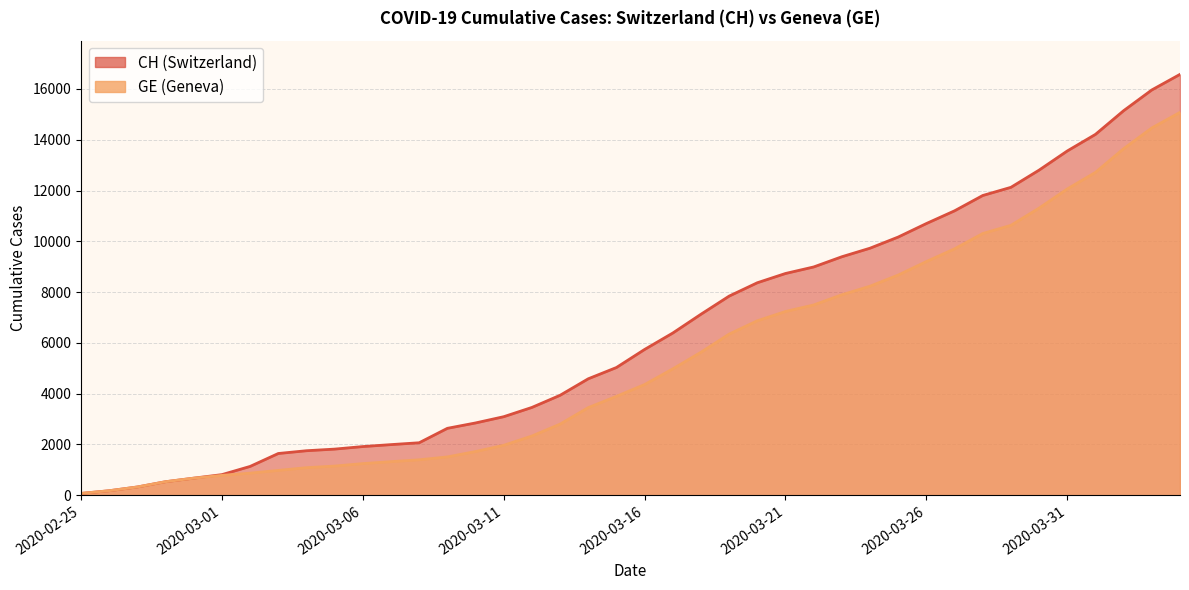

Rank the series by their maximum value, from lowest to highest.

GE, CH